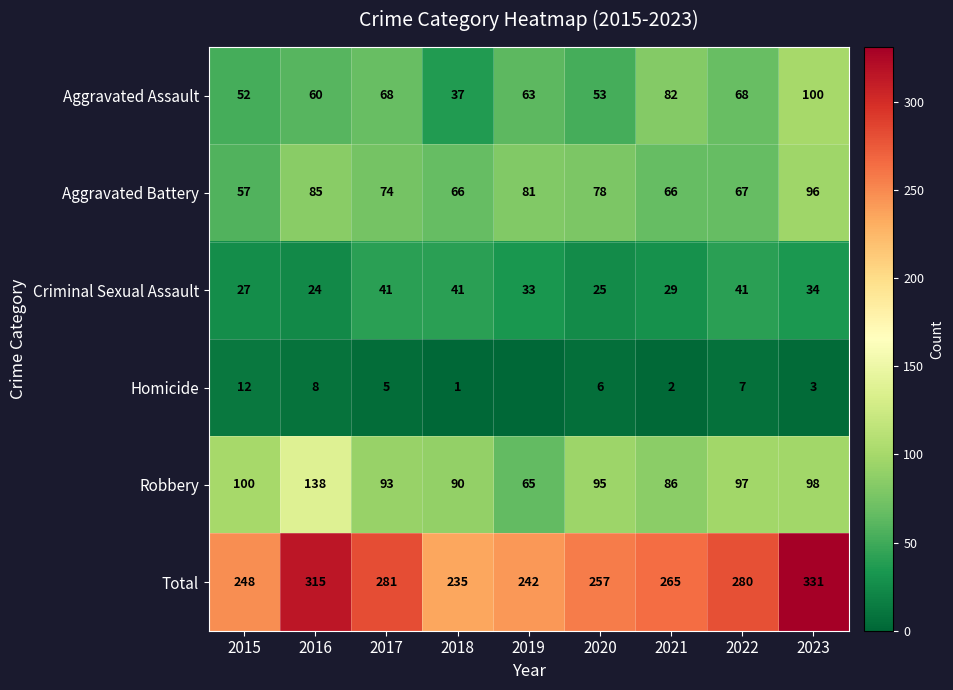

What is the difference between the Homicide values at 2020 and 2022?

1